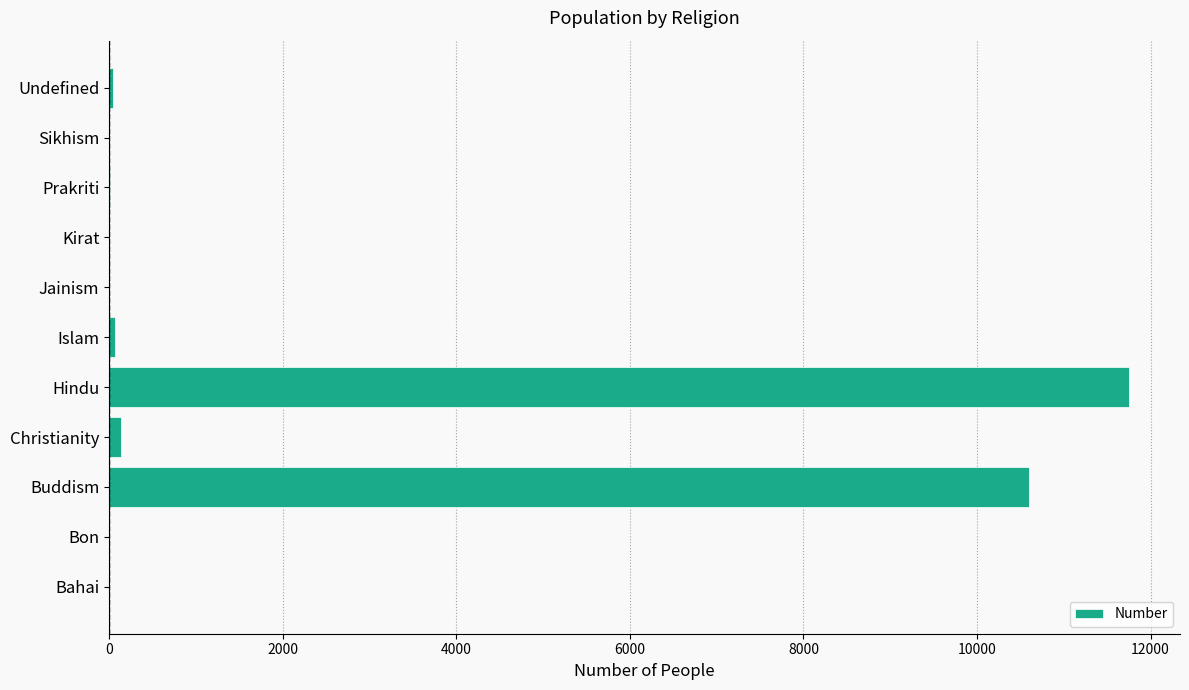

Where is the data nearest to the value 5876?

Buddism